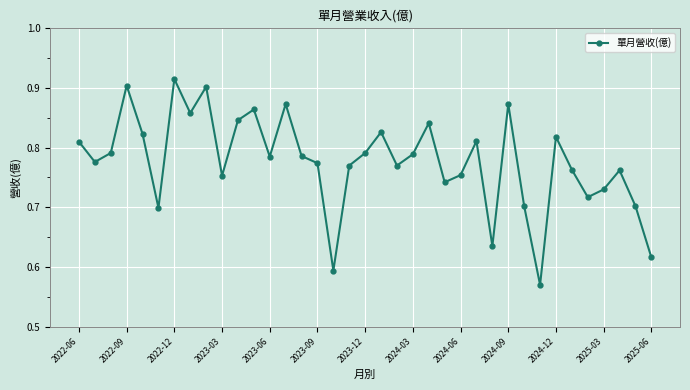

What is the sum of all values?

28.7